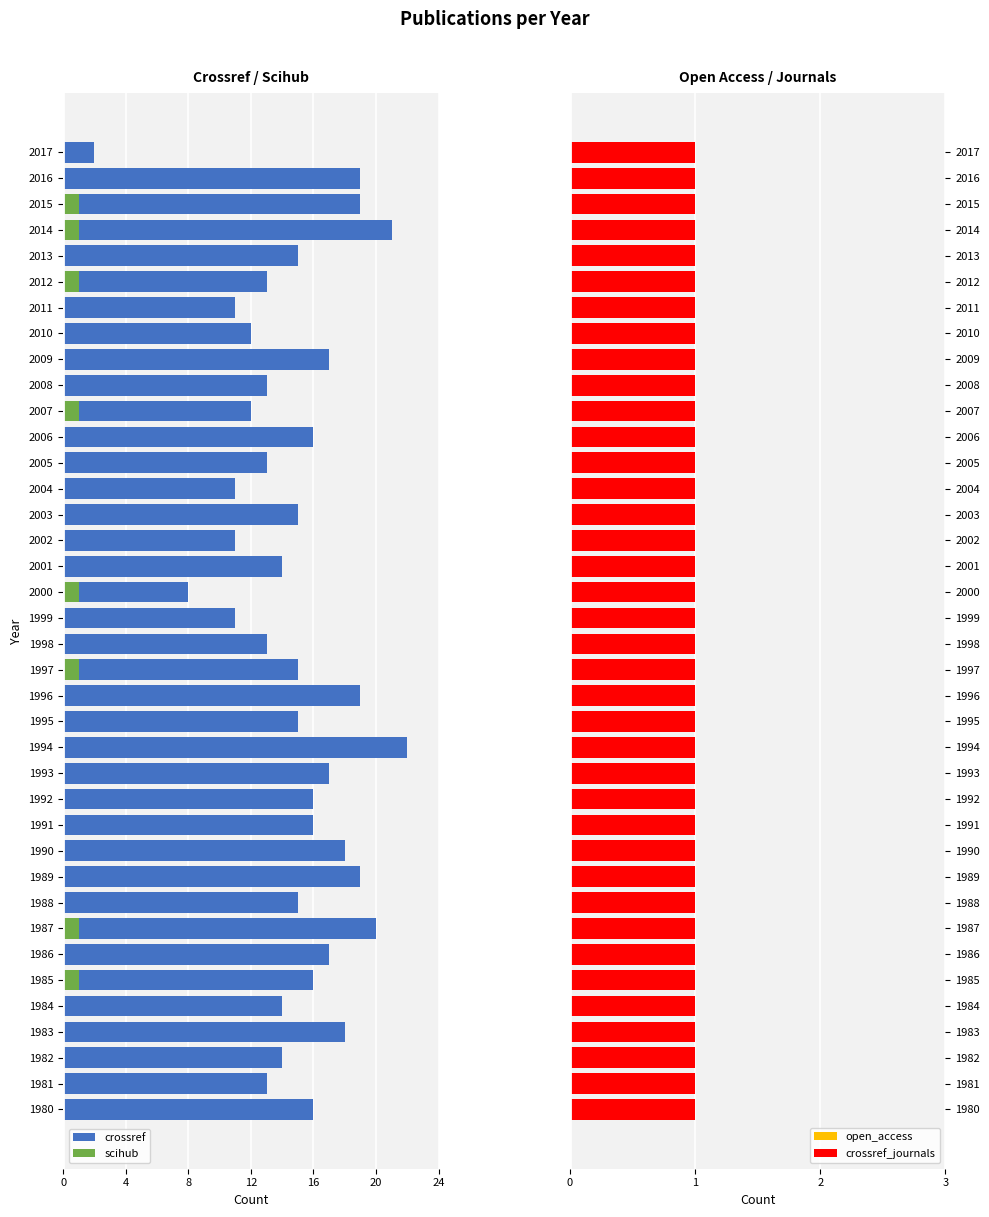

What are all the series names shown in the legend?

crossref, scihub, open_access, crossref_journals